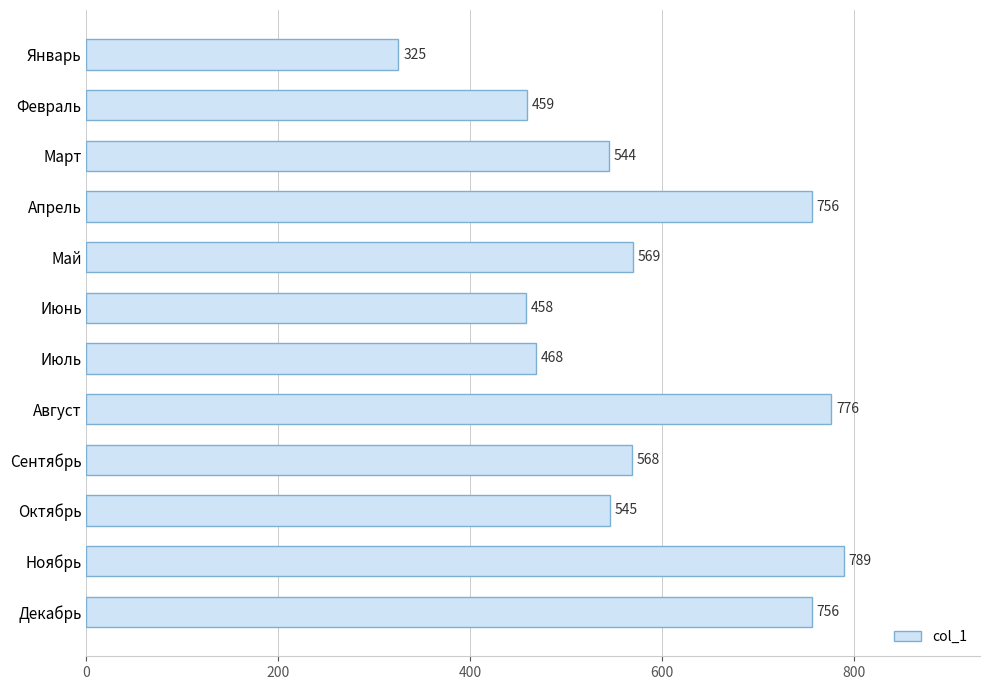

Reading top to bottom, extract all data points from this chart.

325	459	544	756	569	458	468	776	568	545	789	756